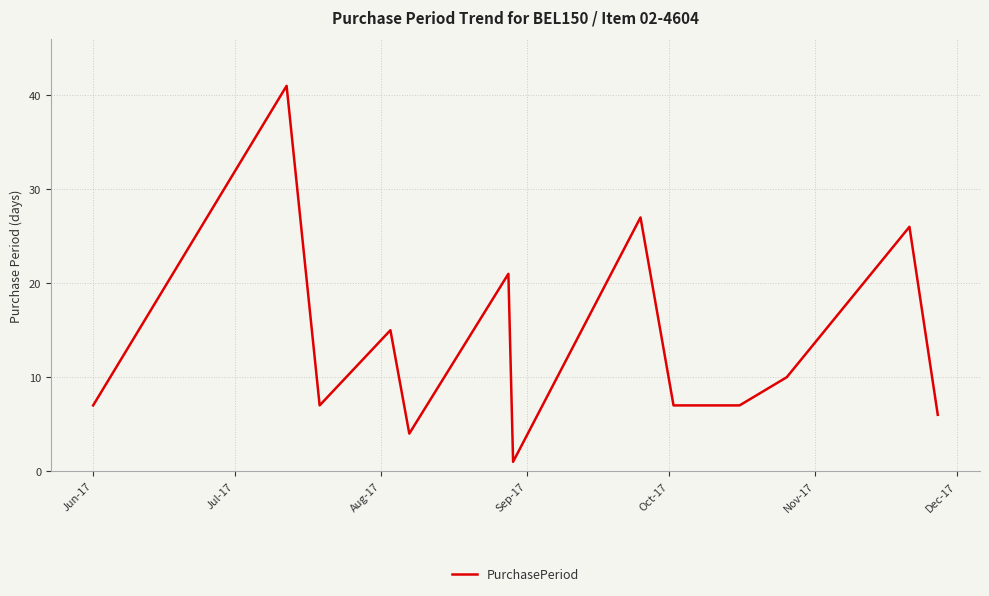

What is the greatest value displayed?

41